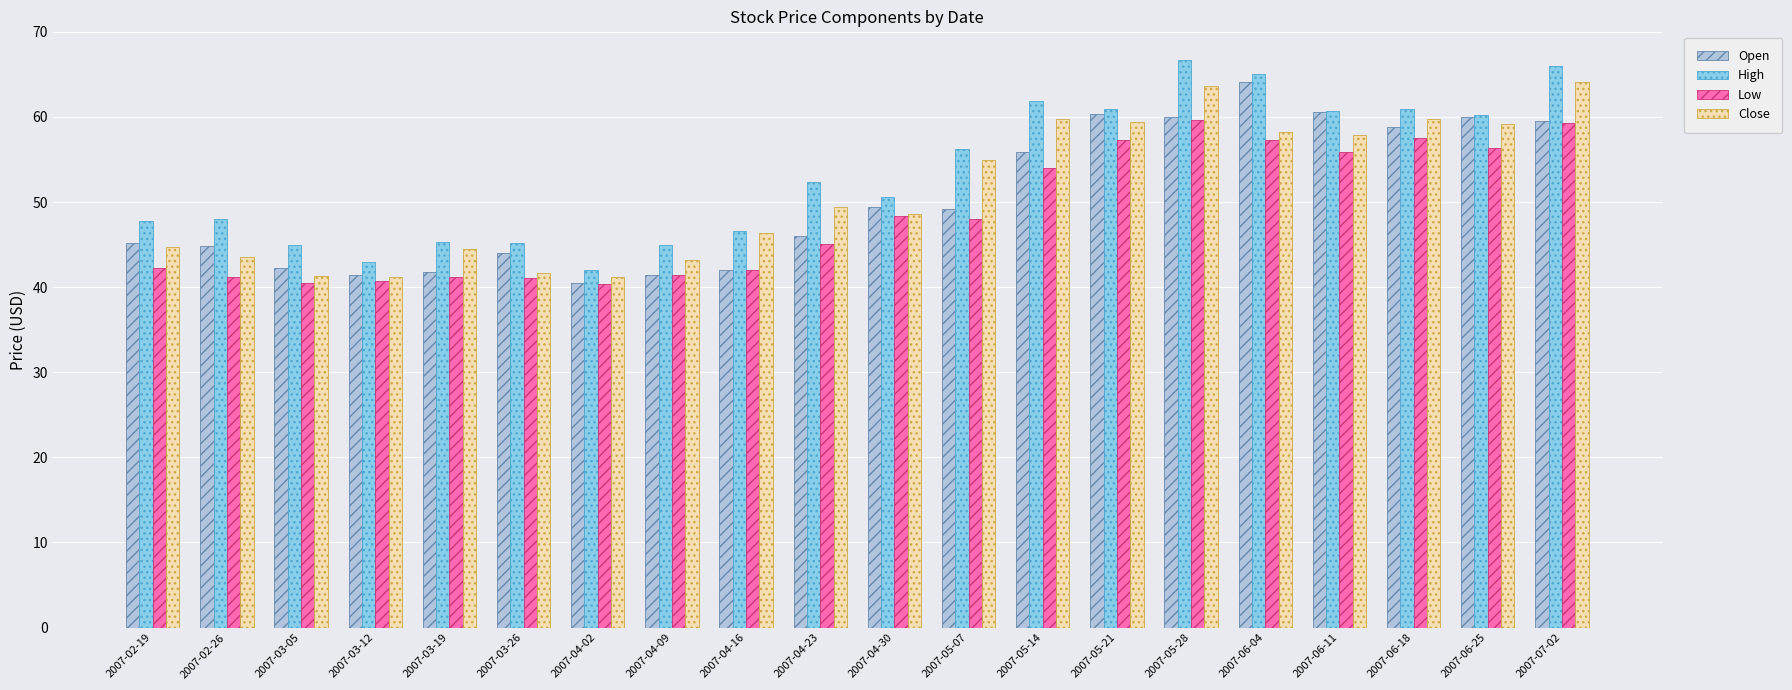

What is the greatest value displayed?

66.7